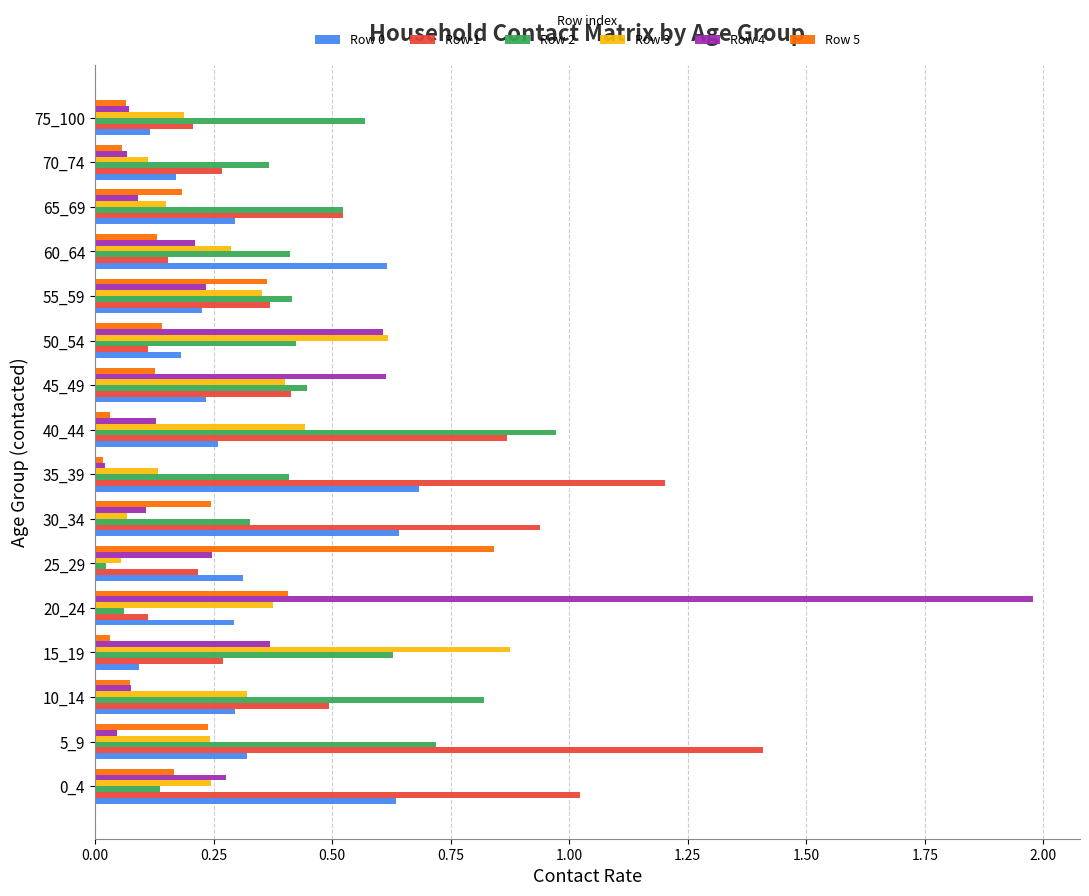

Which series has the largest range (max minus min)?

Row 4